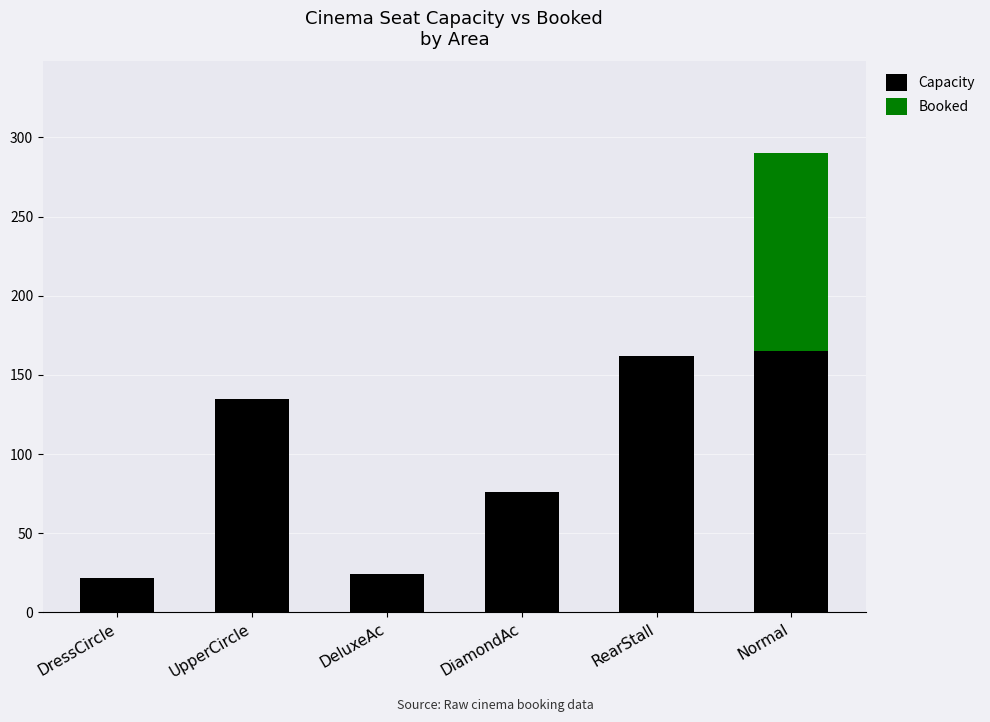

Reading left to right, list the values for the Capacity series.

DressCircle=22	UpperCircle=135	DeluxeAc=24	DiamondAc=76	RearStall=162	Normal=165